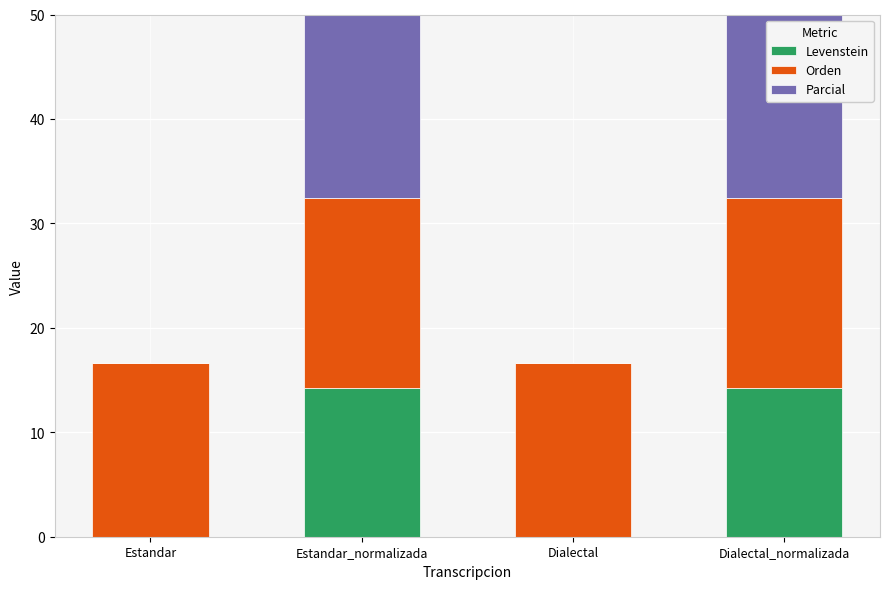

Reading left to right, extract all data points from this chart.

Levenstein: Estandar=0.0	Estandar_normalizada=14.3	Dialectal=0.0	Dialectal_normalizada=14.3
Orden: Estandar=16.7	Estandar_normalizada=18.2	Dialectal=16.7	Dialectal_normalizada=18.2
Parcial: Estandar=0.0	Estandar_normalizada=40.0	Dialectal=0.0	Dialectal_normalizada=40.0